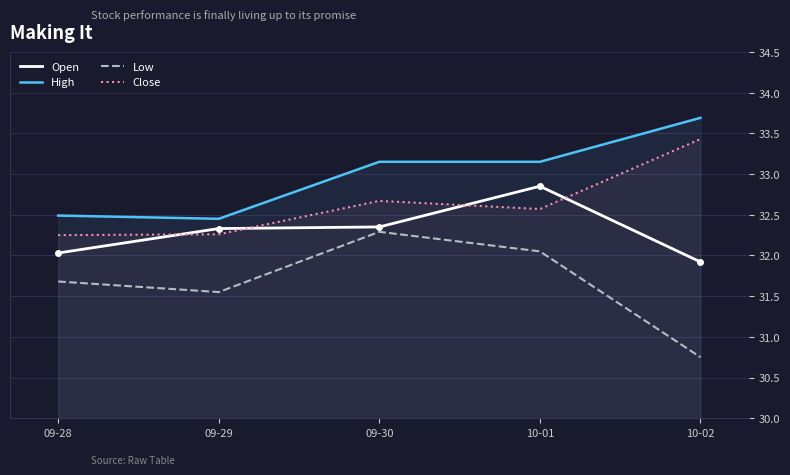

Is the value of Low at 10-01 greater than the value of High at 09-28?

No